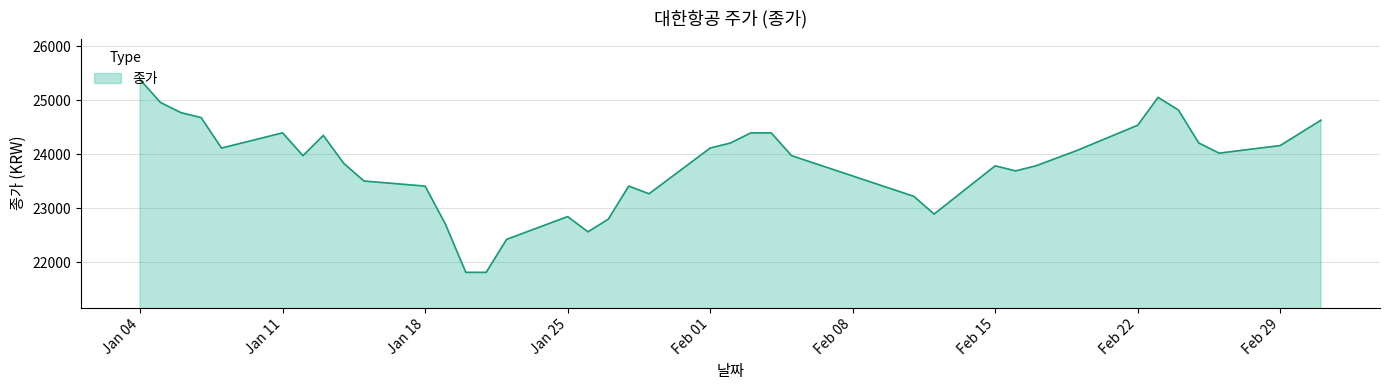

What is the difference between the maximum and minimum values?

3573